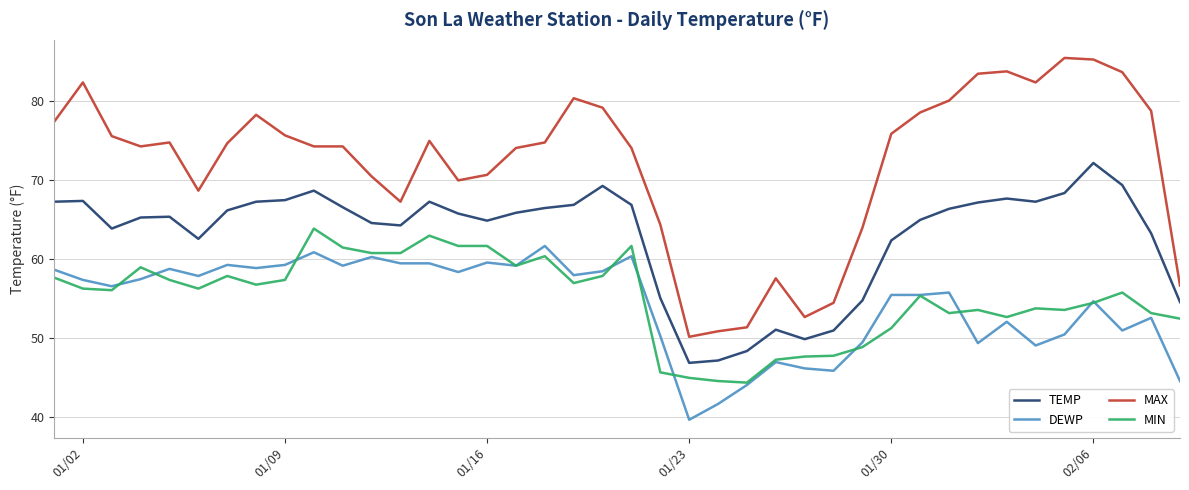

List the series in order of their peak value, lowest first.

DEWP, MIN, TEMP, MAX